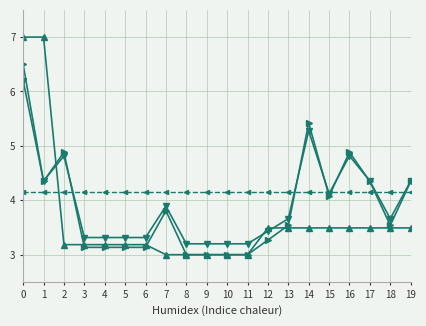

What is the total value across all series at 5?

13.8